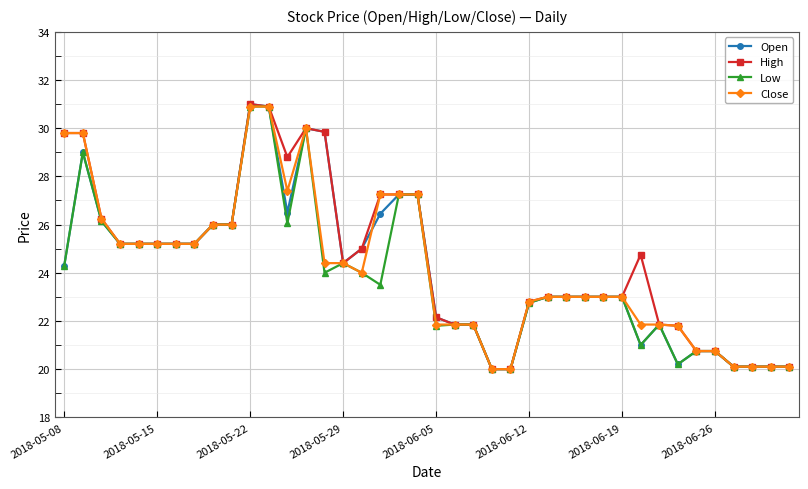

At how many categories does at least one series exceed 27?

10